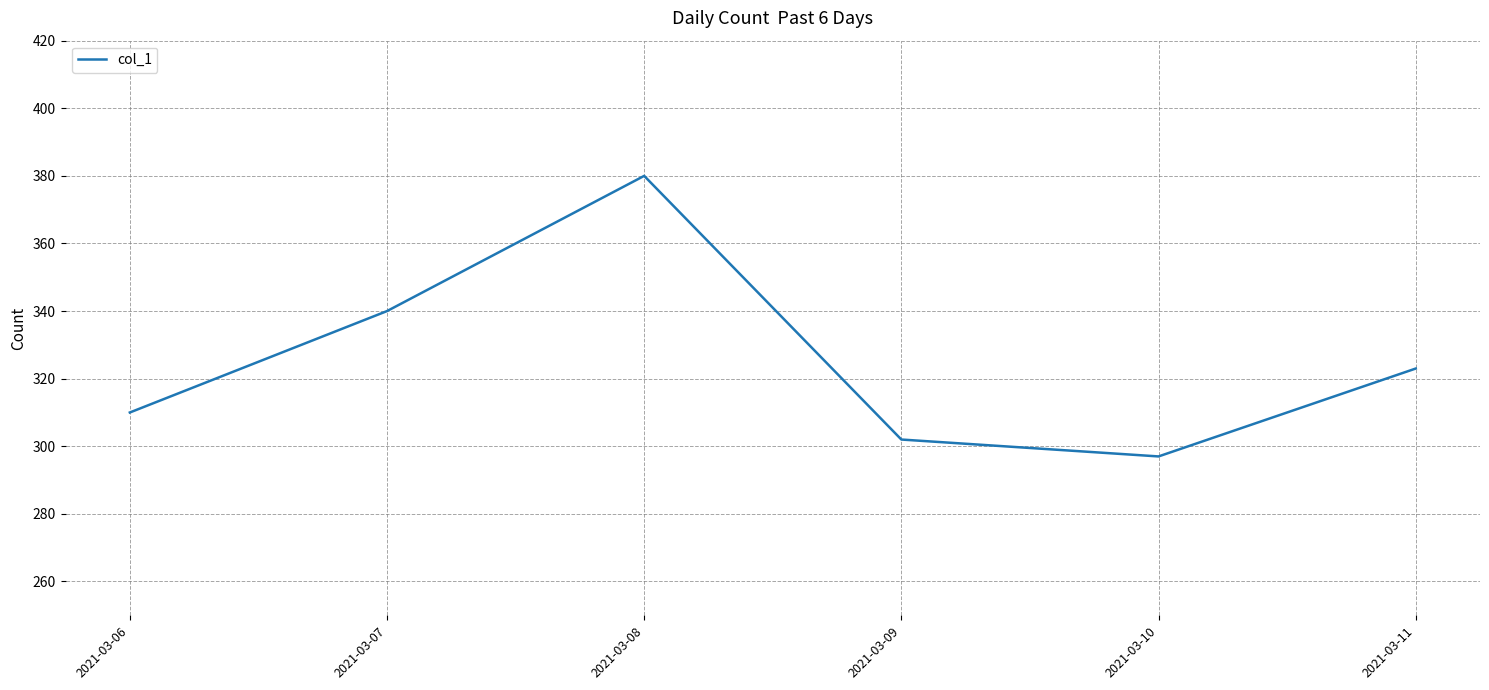

Reading left to right, transcribe all the data shown in this chart.

310	340	380	302	297	323